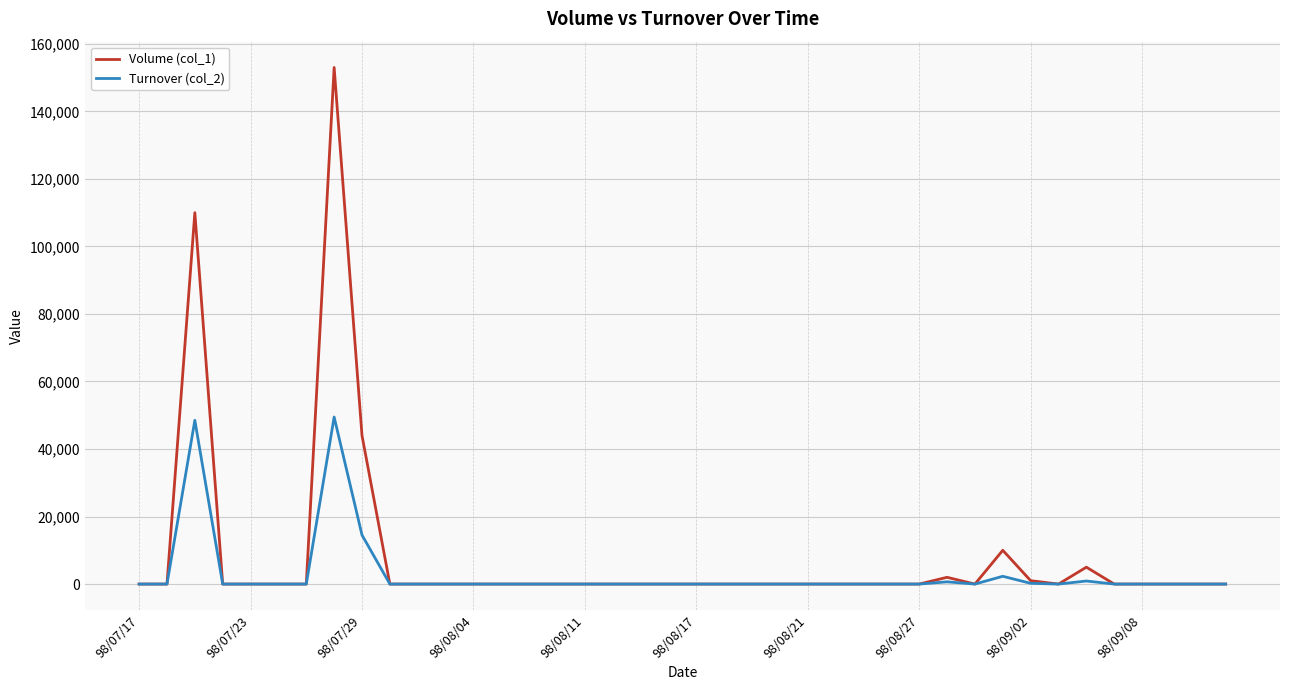

What is the maximum value shown in the chart?

153000